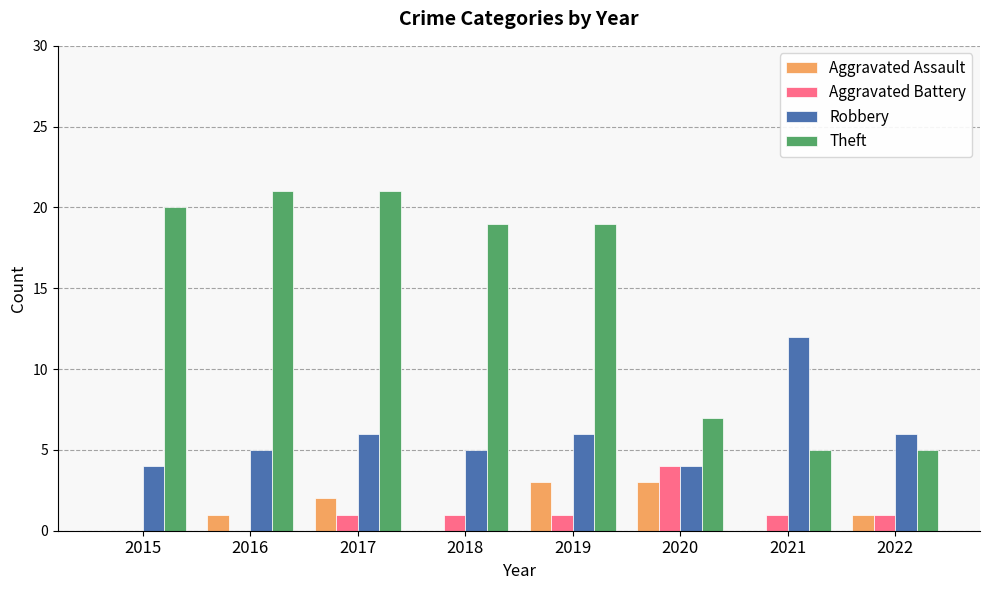

How many Aggravated Battery values are between 1 and 2?

5